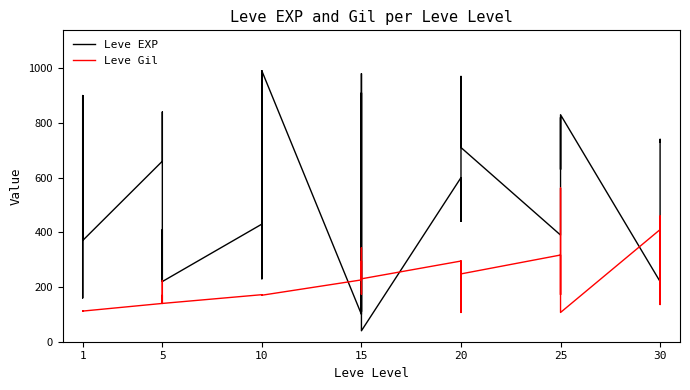

The value of Leve EXP at 1 is 630. True or false?

True